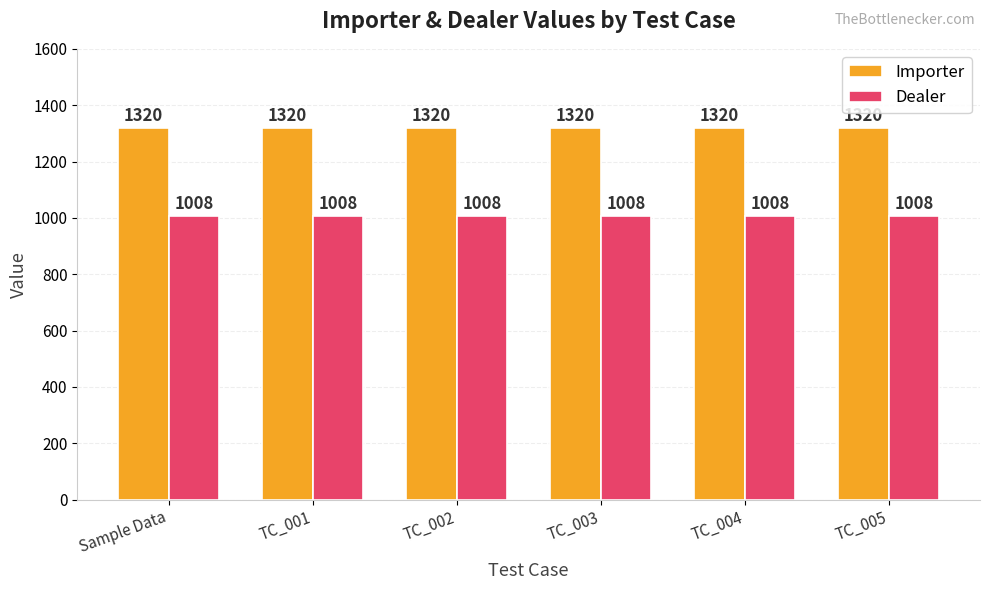

Reading left to right, what are all the values shown in this chart?

Importer: 1320	1320	1320	1320	1320	1320
Dealer: 1008	1008	1008	1008	1008	1008